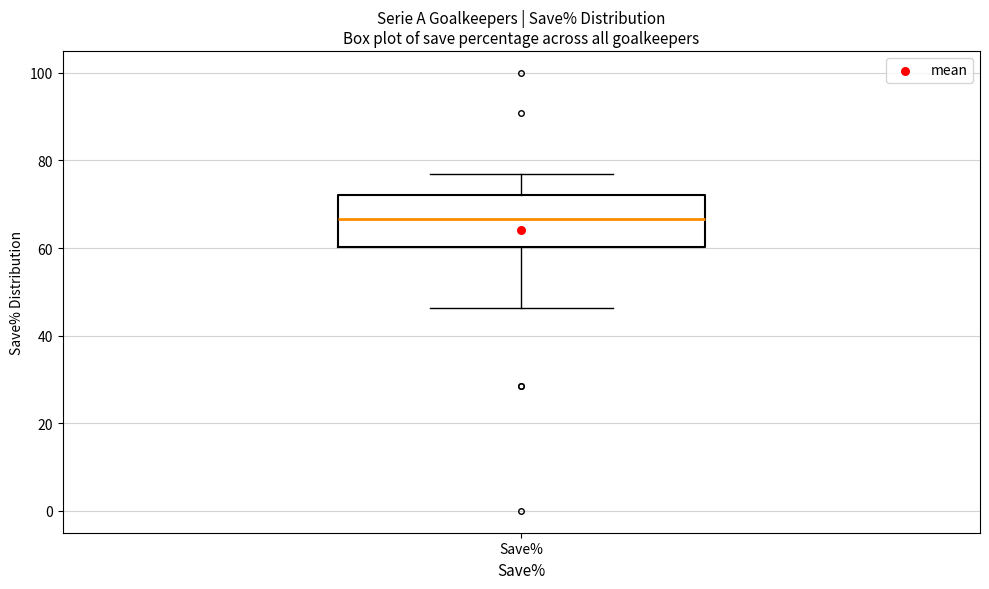

Where is the lower edge of the box for Save% on the y-axis? The values are not printed on the chart, so give them approximately, as read against the axis.

60